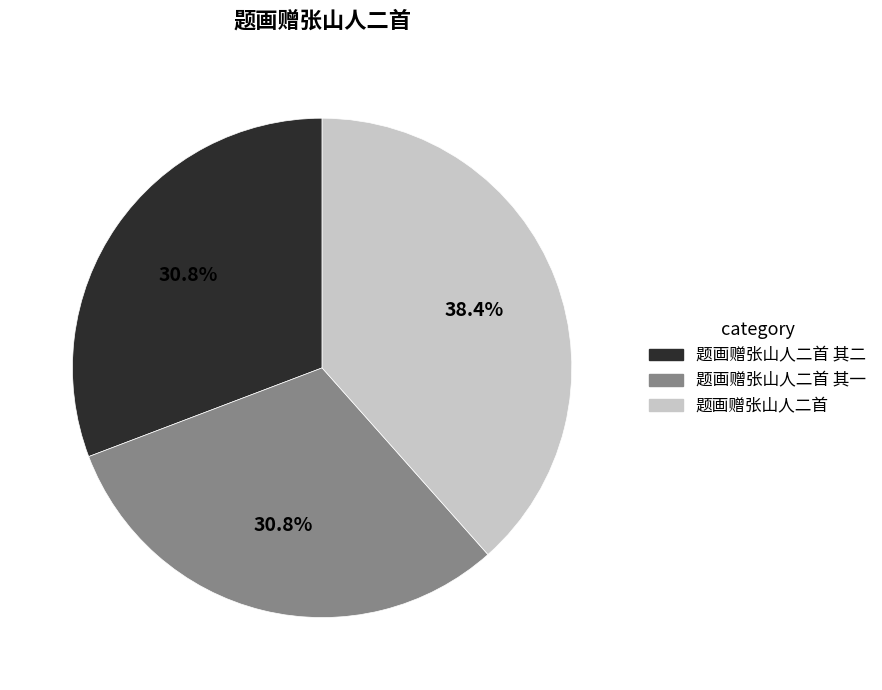

What percentage is the 题画赠张山人二首 其二 slice, to the nearest percent?

31%